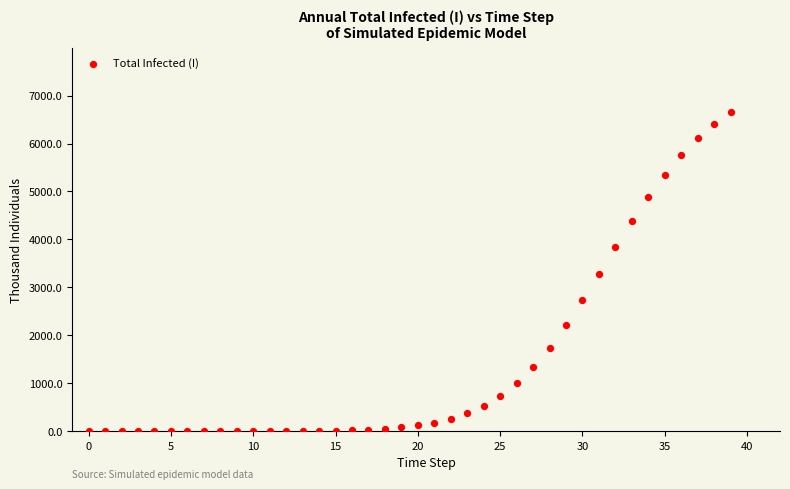

What is the range of Y values (max minus min)?

6658.6